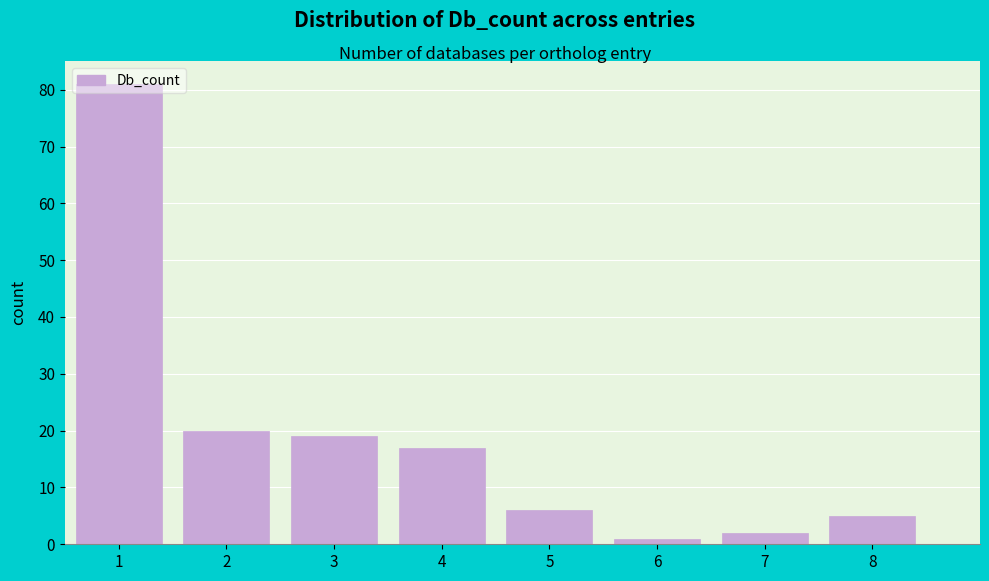

What is the height of the bar covering 7.5 to 8.5 on the x-axis? The values are not printed on the chart, so give them approximately, as read against the axis.

5